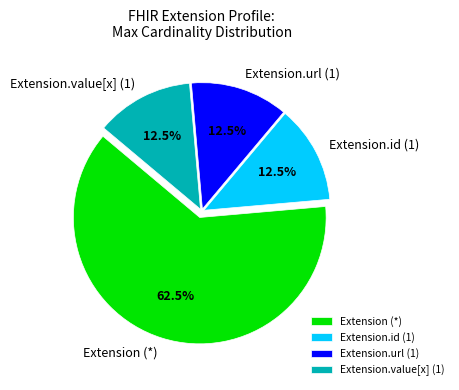

To the nearest percent, what is the average slice percentage?

25%